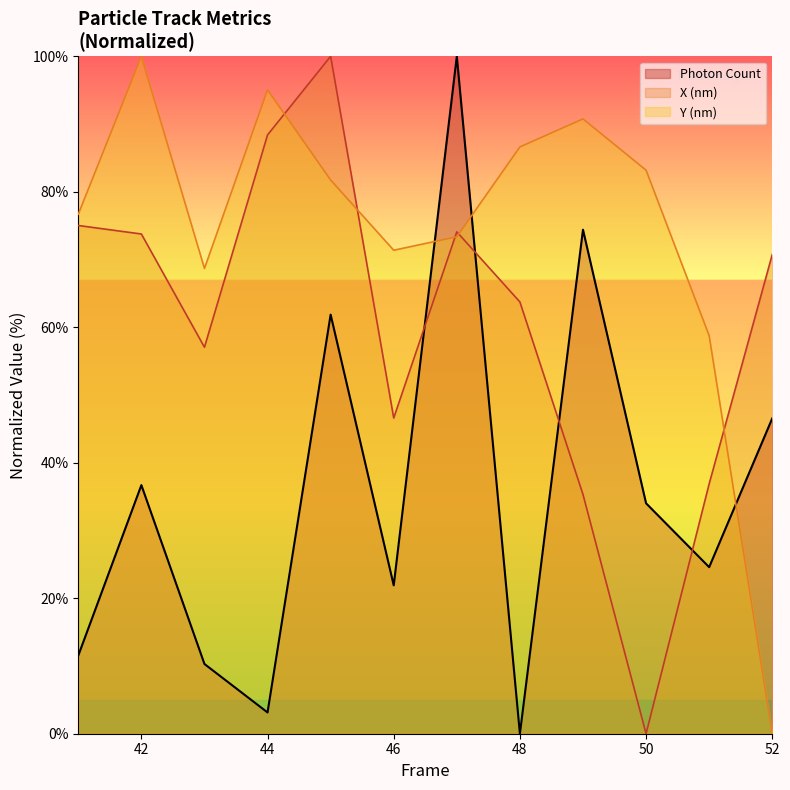

At which category does Photon Count reach its first local valley?

44